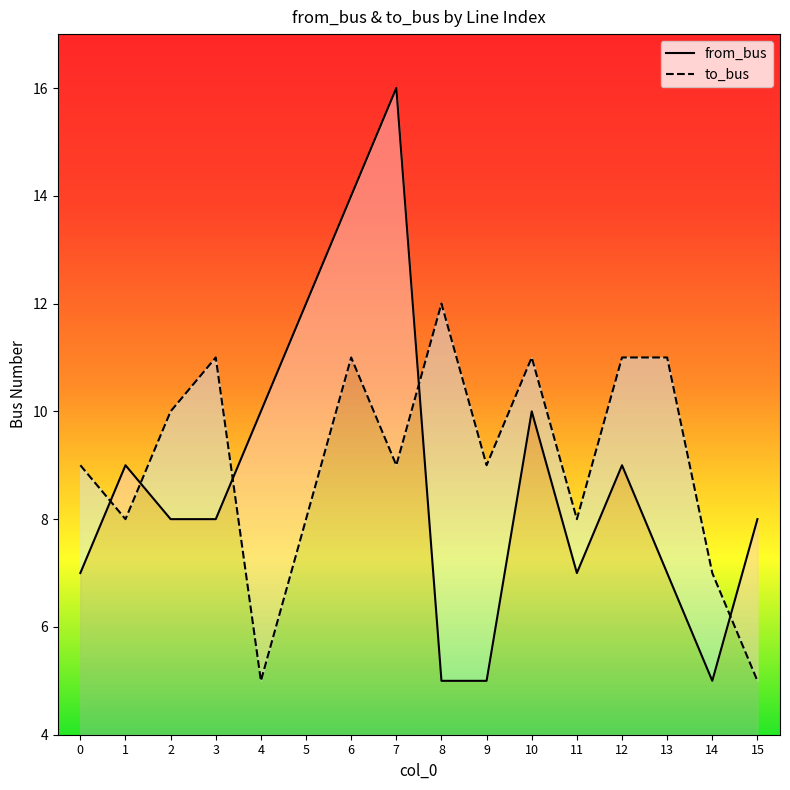

What is the difference between the to_bus values at 14 and 2?

3